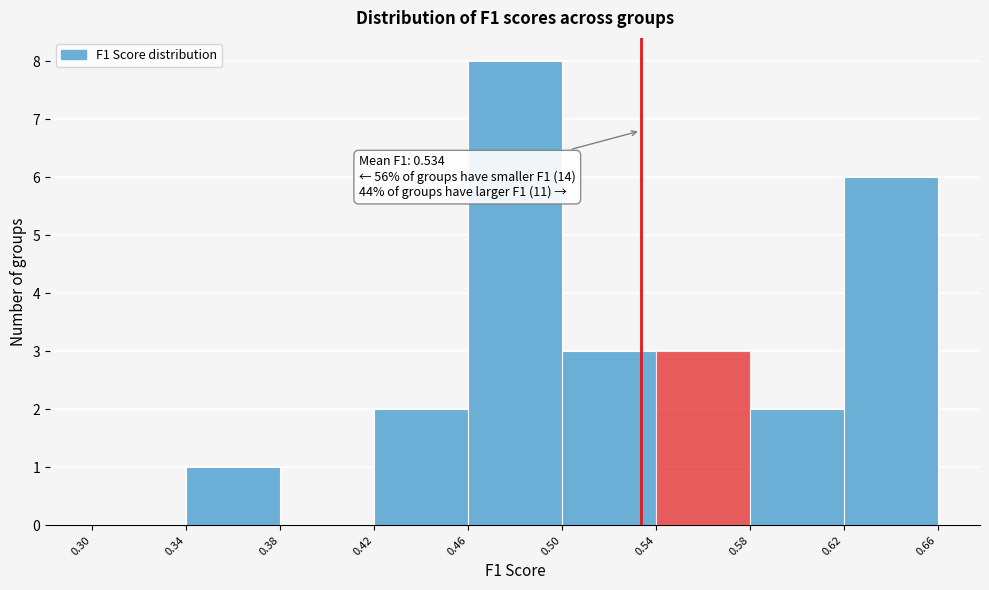

Over which range of the x-axis is the bar tallest?

0.46 to 0.50